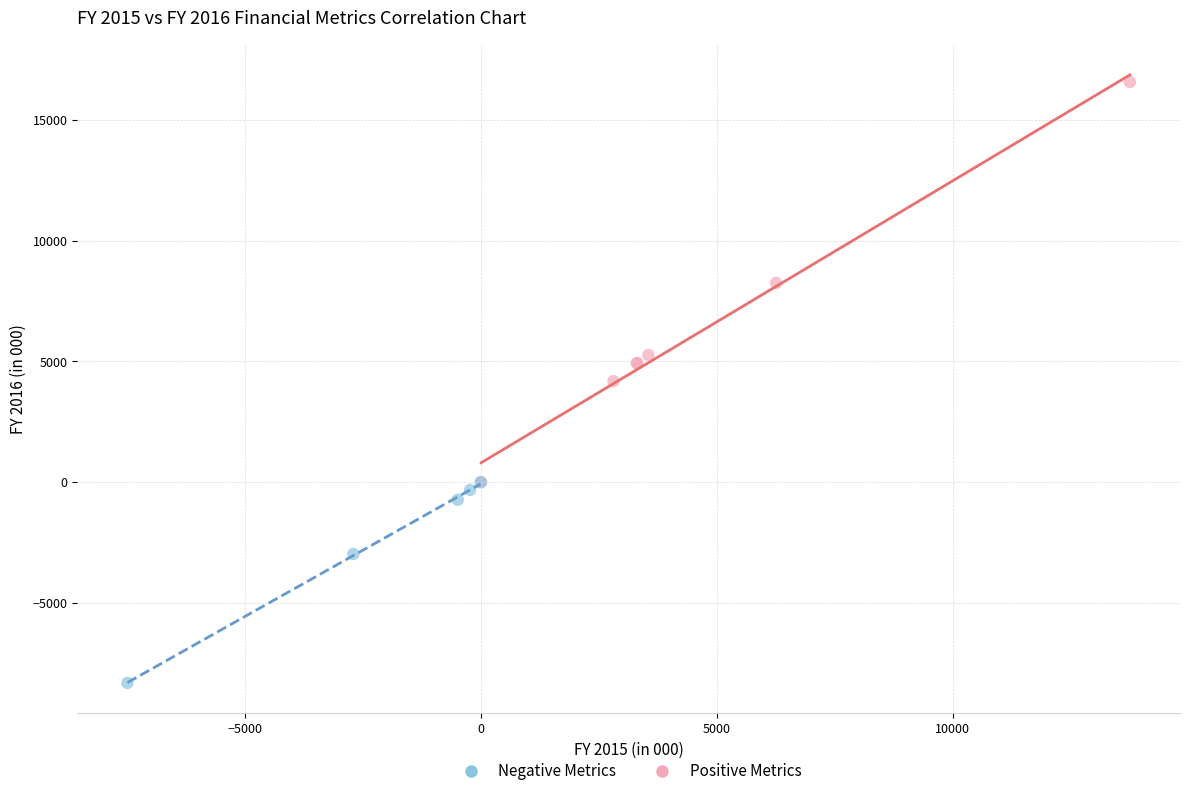

Which series reaches the minimum Y coordinate?

Negative Metrics